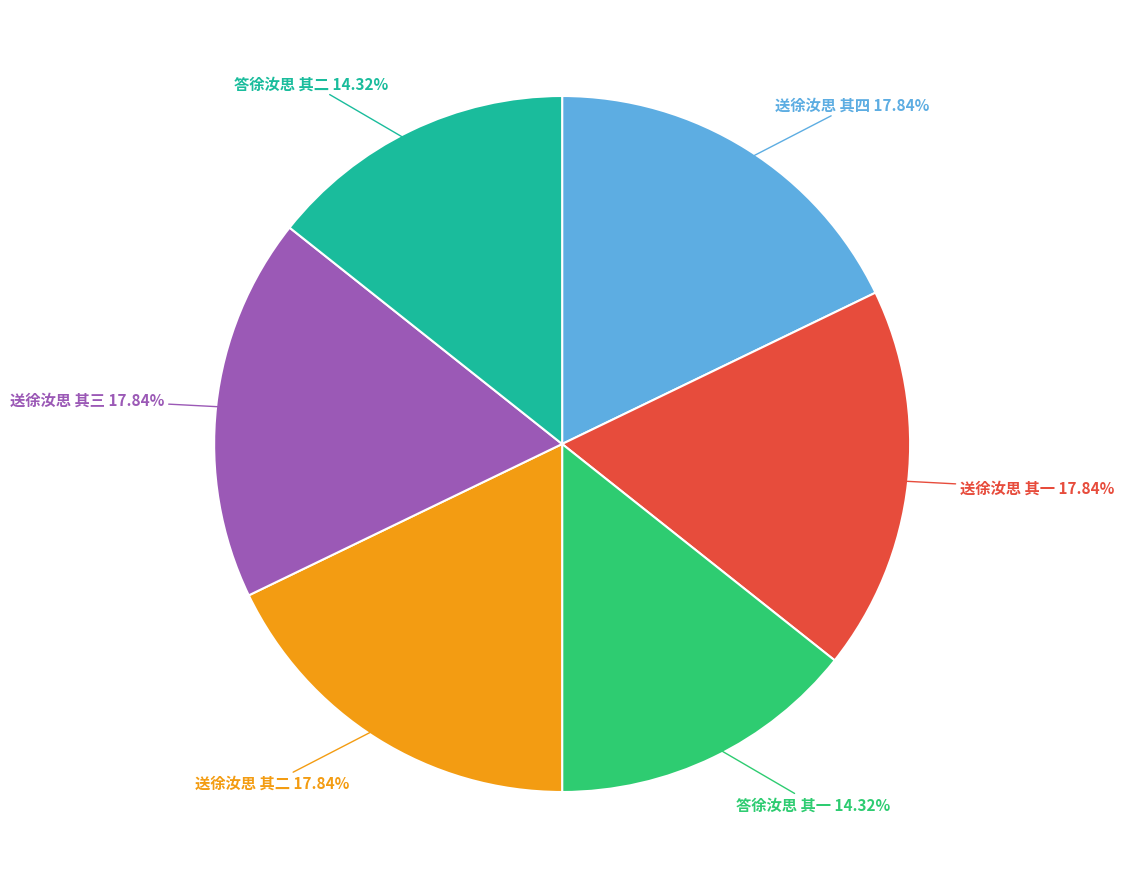

To the nearest percent, what is the difference between the largest and smallest slice percentages?

4%